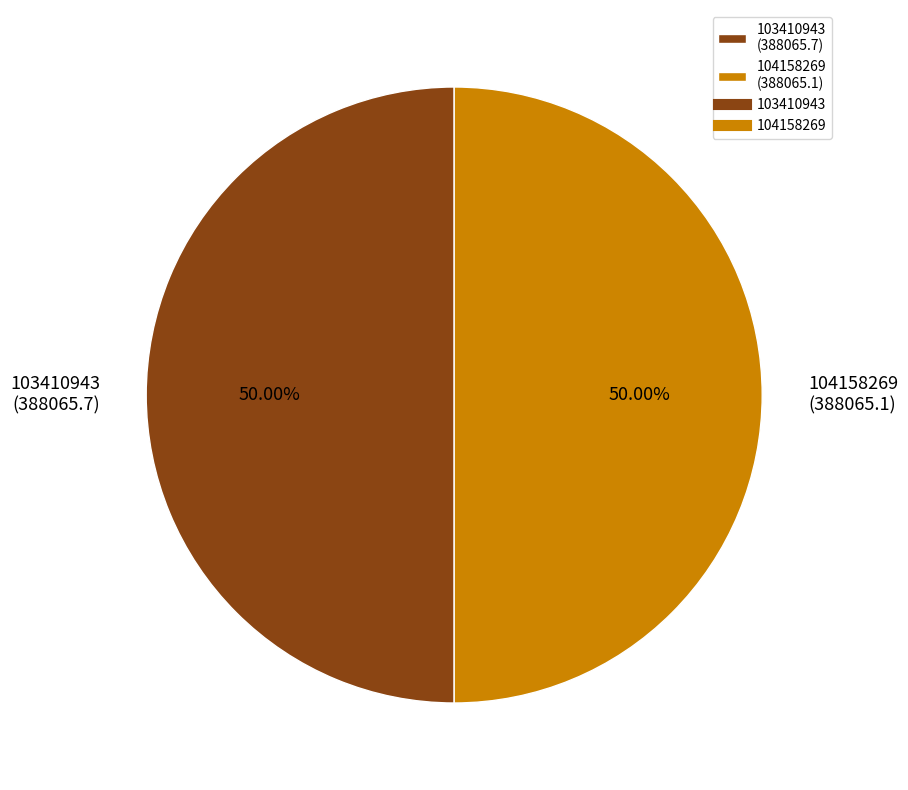

Approximately how many times larger is the value at 103410943 (388065.7) compared to 104158269 (388065.1)?

1.0